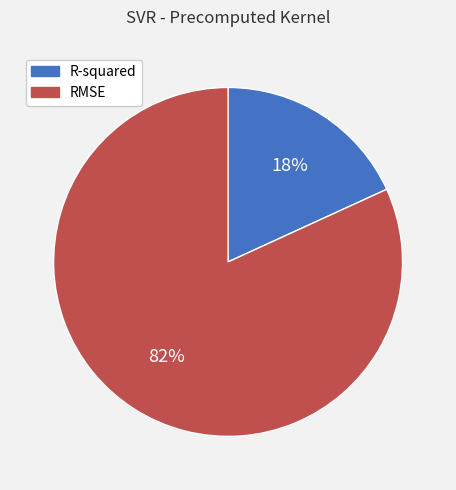

The R-squared slice represents 5% of the pie. True or false?

False